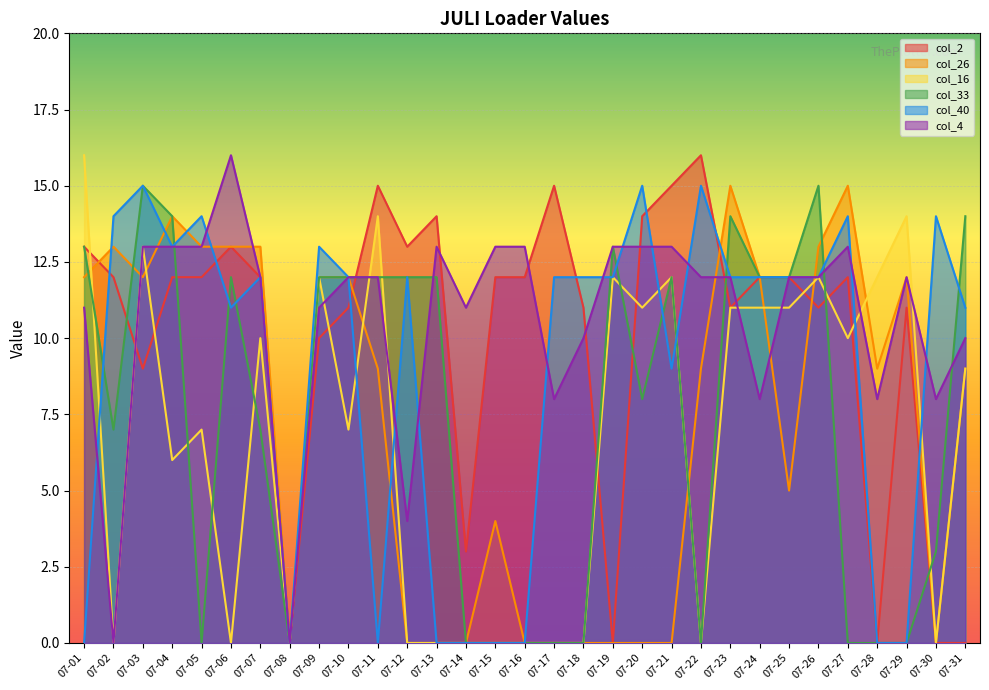

True or false: col_4 and col_40 cross at least once.

True